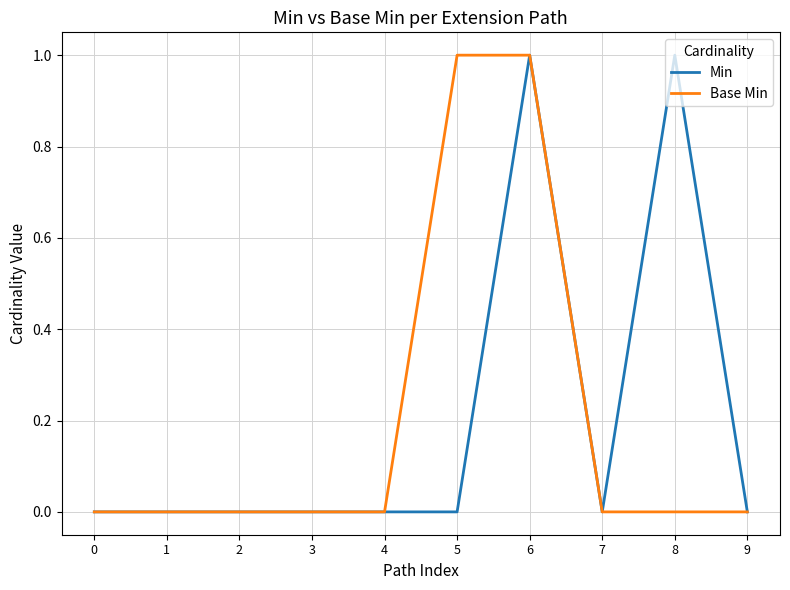

What is the sum of the Min values at 0 and 8?

1